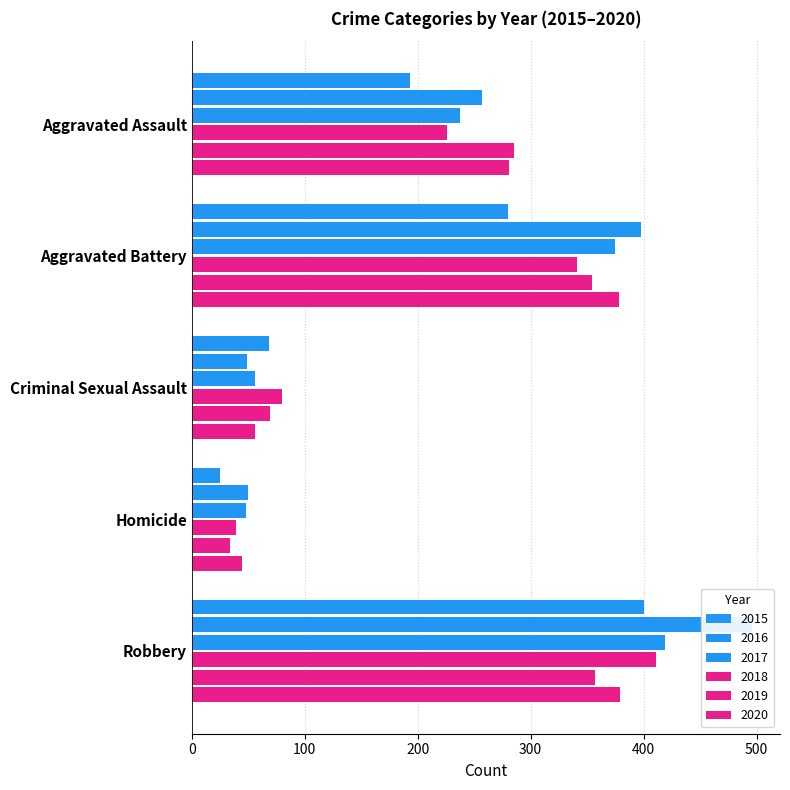

At which label does 2019 first exceed 285?

Aggravated Battery